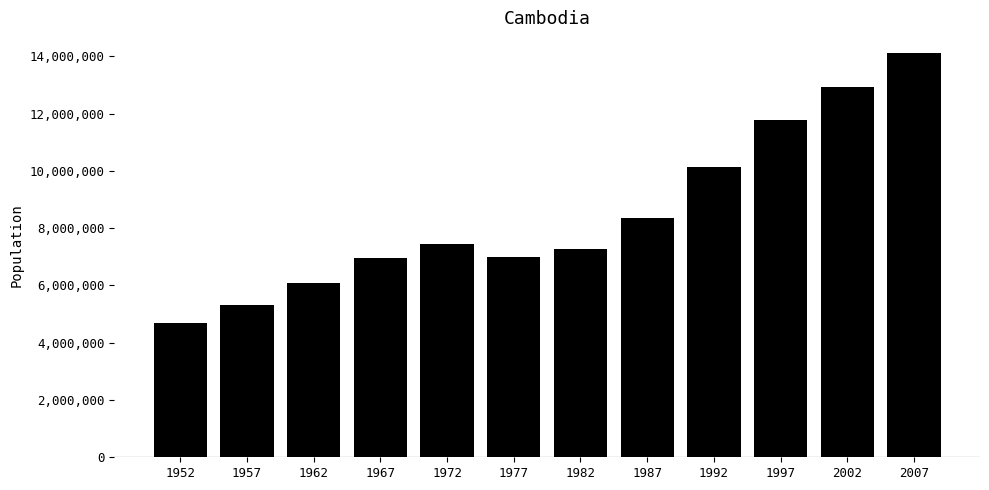

What is the sum of all values?

102125168